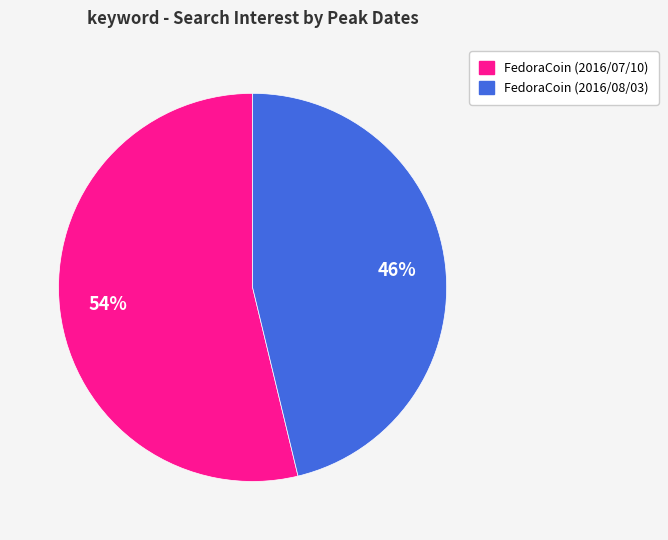

Between FedoraCoin (2016/07/10) and FedoraCoin (2016/08/03), which is larger?

FedoraCoin (2016/07/10)